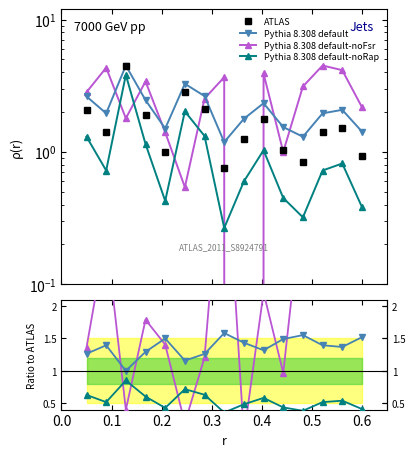

True or false: Pythia 8.308 default-noRap and Pythia 8.308 default intersect in this chart.

False